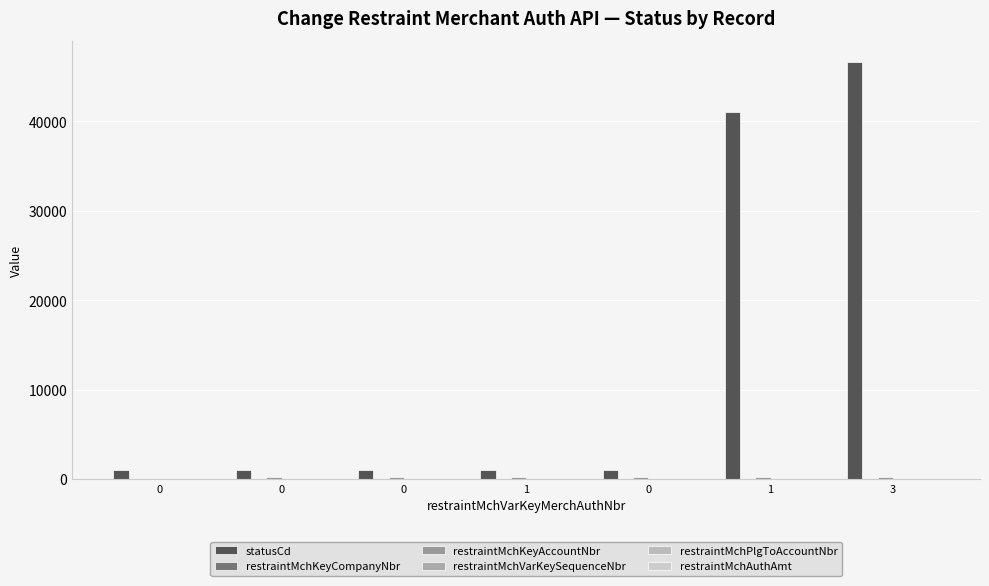

Are the bars grouped side by side (vs. stacked)?

Yes